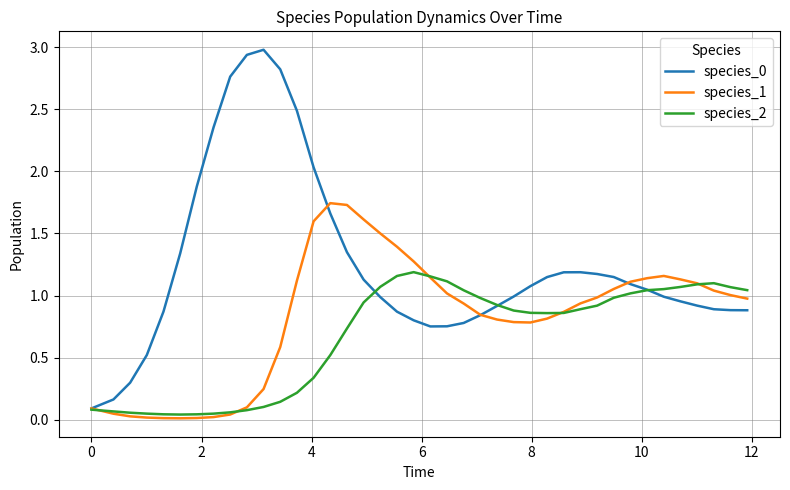

At how many categories does at least one series exceed 0?

40